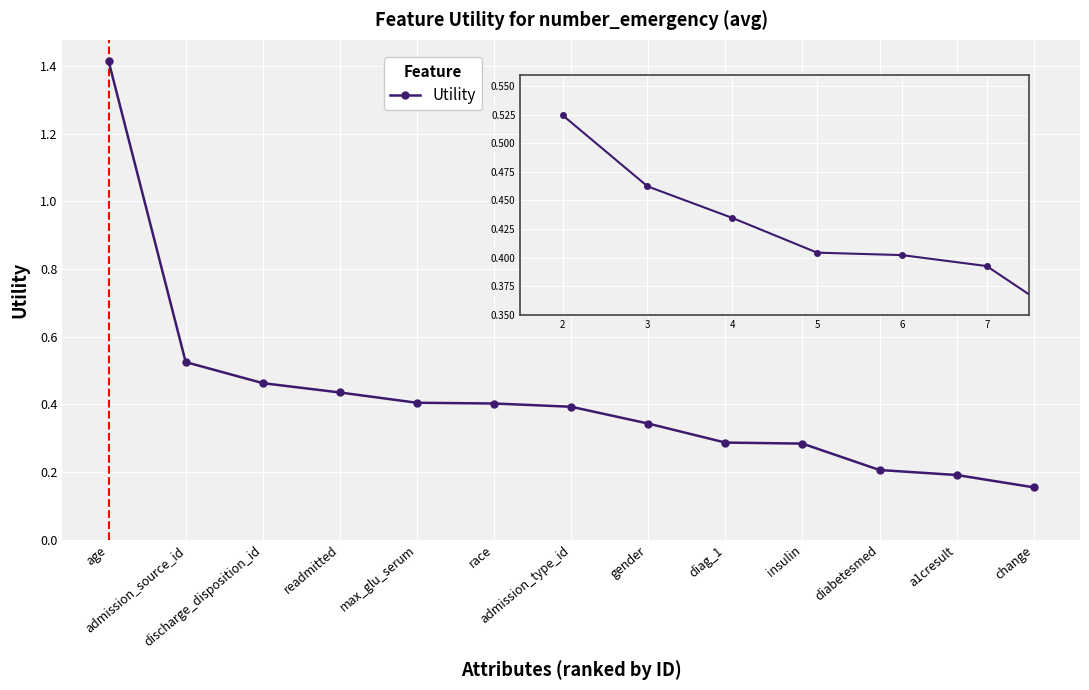

What is the greatest value displayed?

1.4